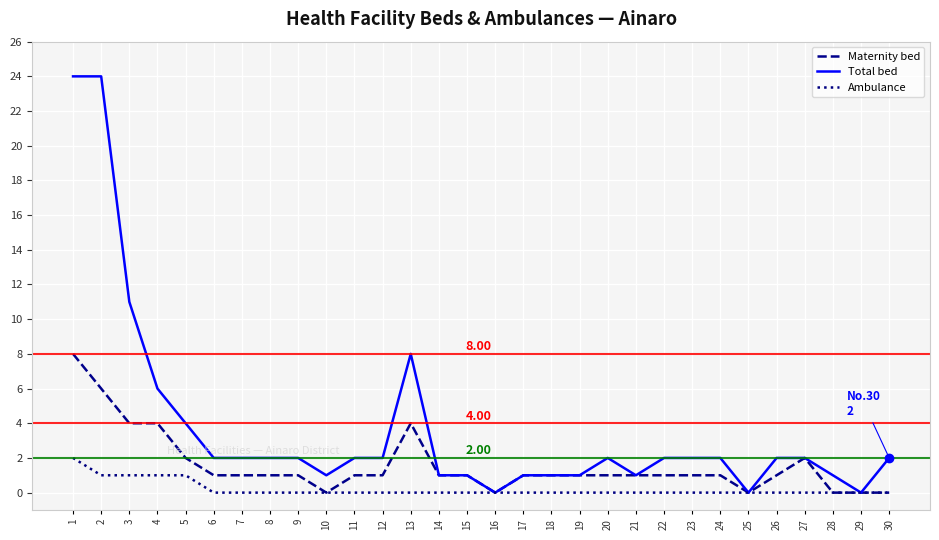

Which series has the largest total across all categories?

Total bed